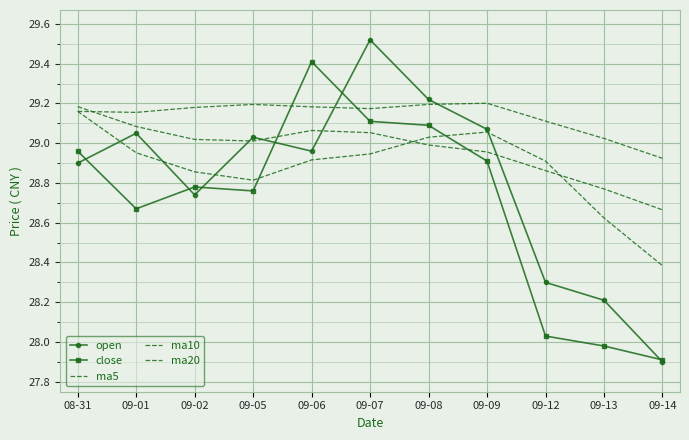

True or false: ma20 and ma10 cross at least once.

True